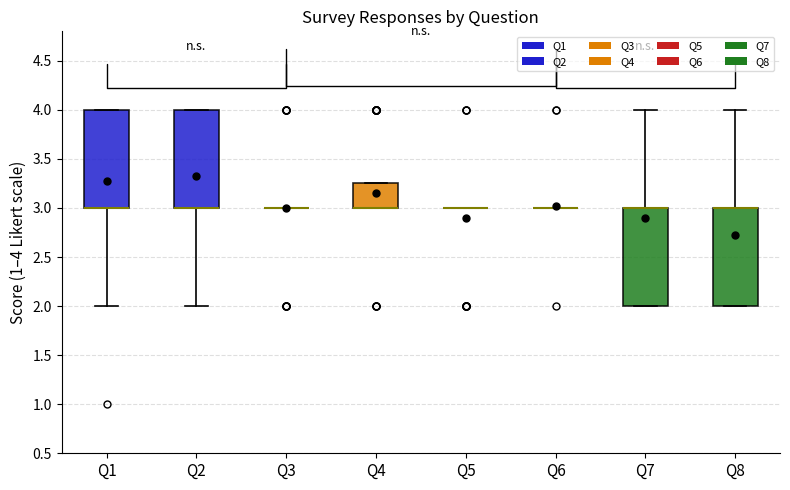

Reading left to right, read every box against the y-axis: the position of its median line, the range the box covers, and the ends of its whiskers. The values are not printed on the chart, so give them approximately, as read against the axis.

Q1: median 3.00 (drawn on the box's lower edge), box 3.00 to 4.00, whiskers 2.00 to 4.00
Q2: median 3.00 (drawn on the box's lower edge), box 3.00 to 4.00, whiskers 2.00 to 4.00
Q3: box collapsed to a line at 3.00, whiskers 3.00 to 3.00
Q4: median 3.00 (drawn on the box's lower edge), box 3.00 to 3.25, whiskers 3.00 to 3.25
Q5: box collapsed to a line at 3.00, whiskers 3.00 to 3.00
Q6: box collapsed to a line at 3.00, whiskers 3.00 to 3.00
Q7: median 3.00 (drawn on the box's upper edge), box 2.00 to 3.00, whiskers 2.00 to 4.00
Q8: median 3.00 (drawn on the box's upper edge), box 2.00 to 3.00, whiskers 2.00 to 4.00